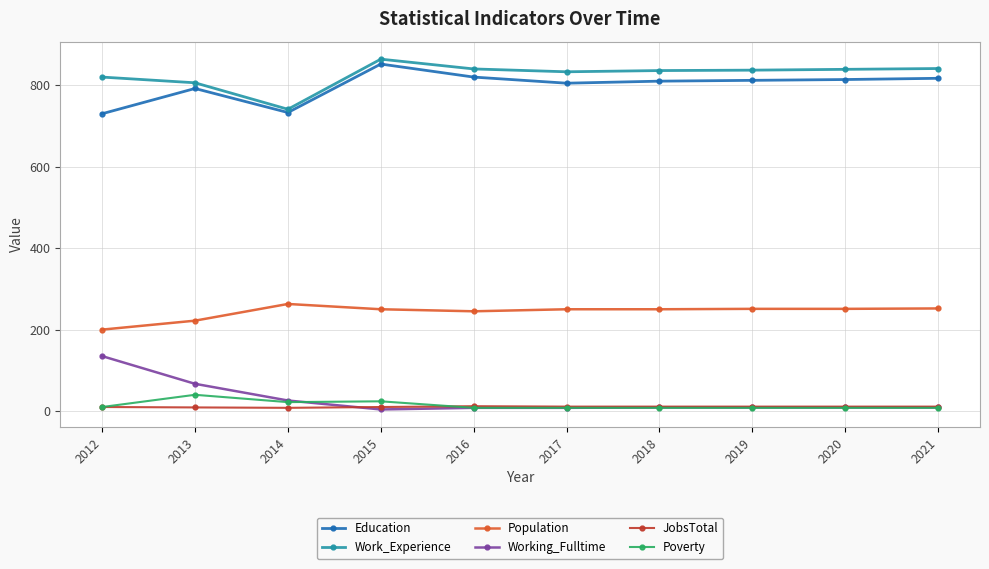

Rank the series by their maximum value, from highest to lowest.

Work_Experience, Education, Population, Working_Fulltime, Poverty, JobsTotal